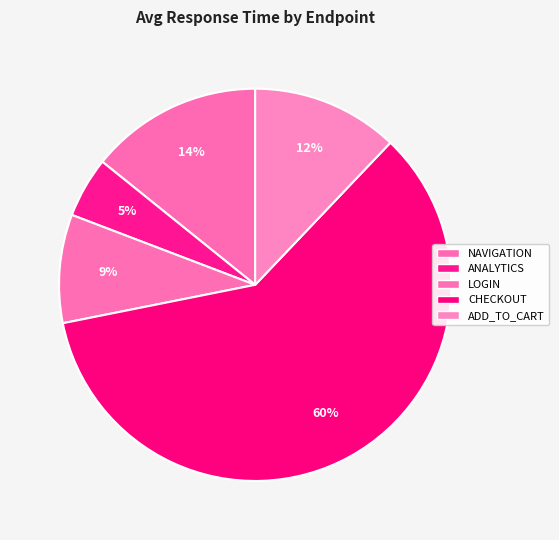

How many segments does this pie chart have?

5